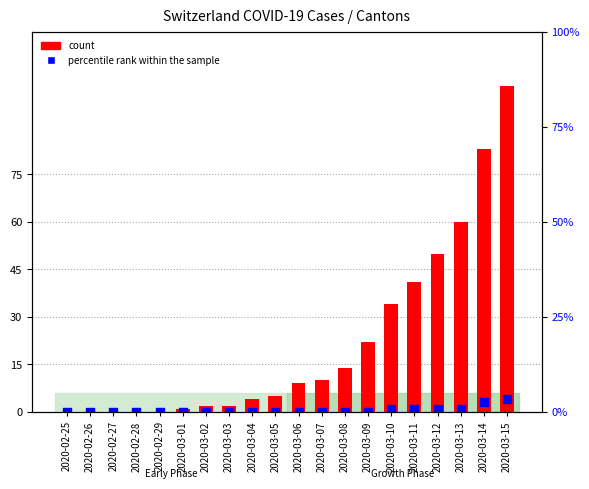

What is the total value across all series at 2020-03-14?

86